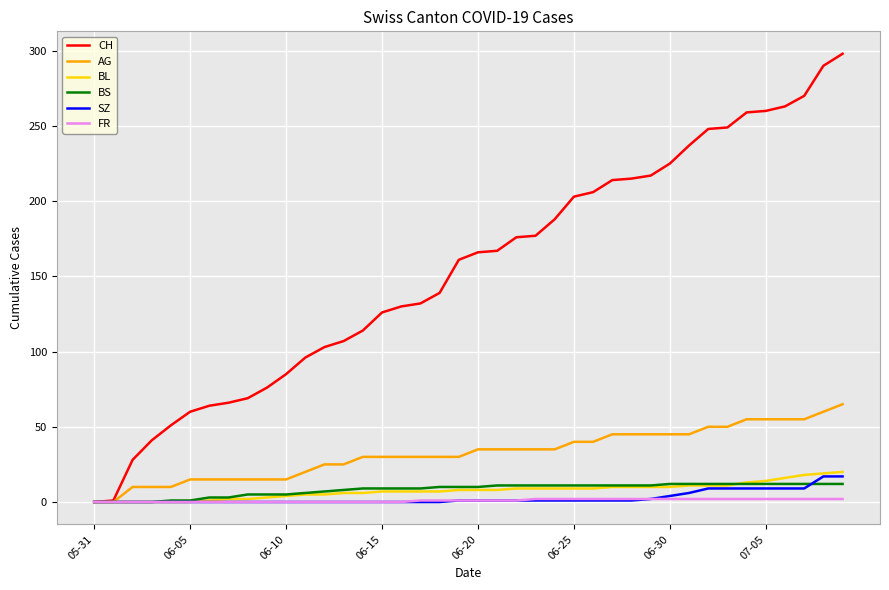

Which series has the largest total across all categories?

CH